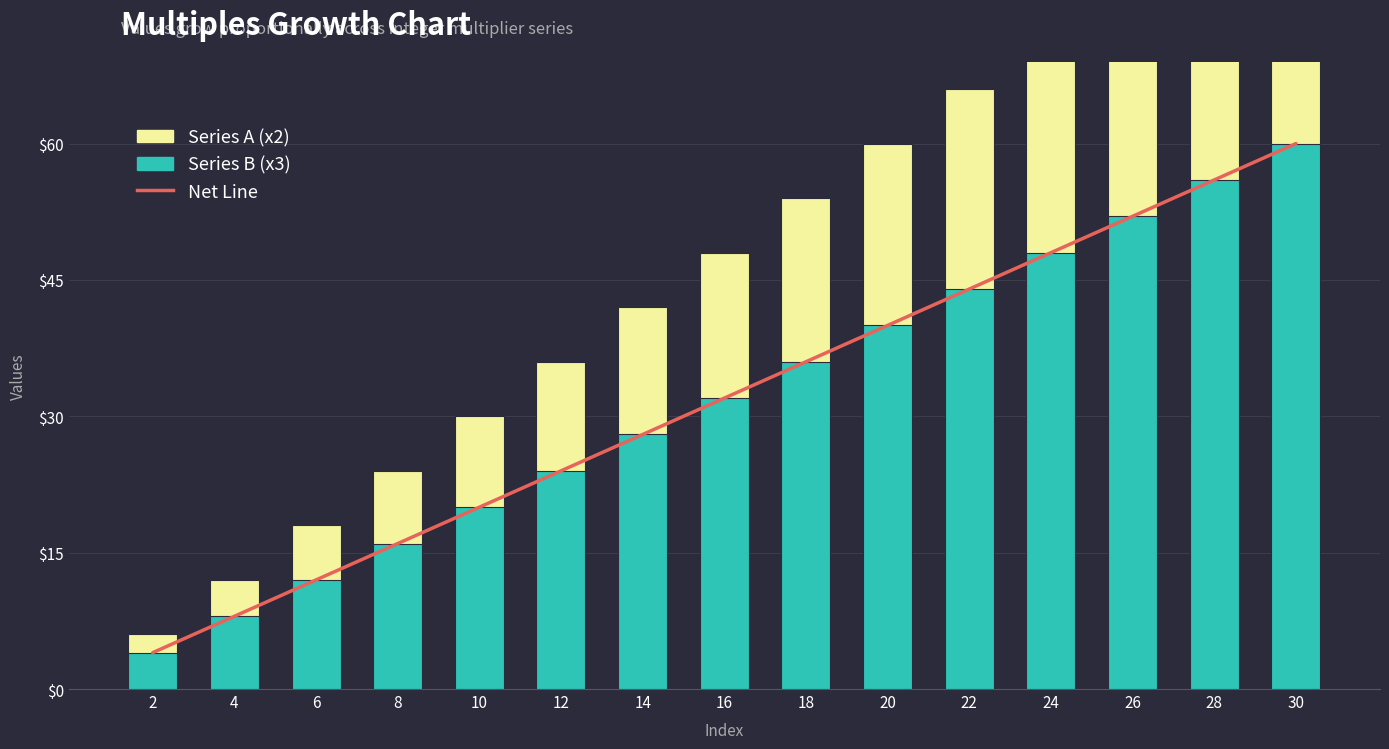

Count the number of categories in the chart.

15